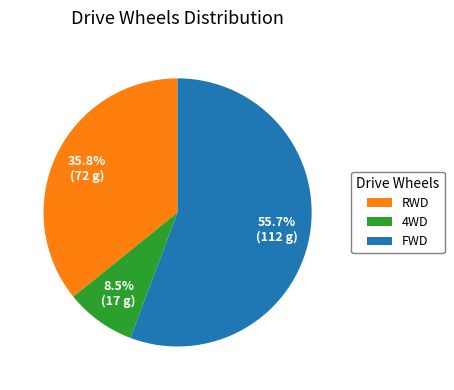

Combined, do FWD and RWD account for over 50%?

Yes